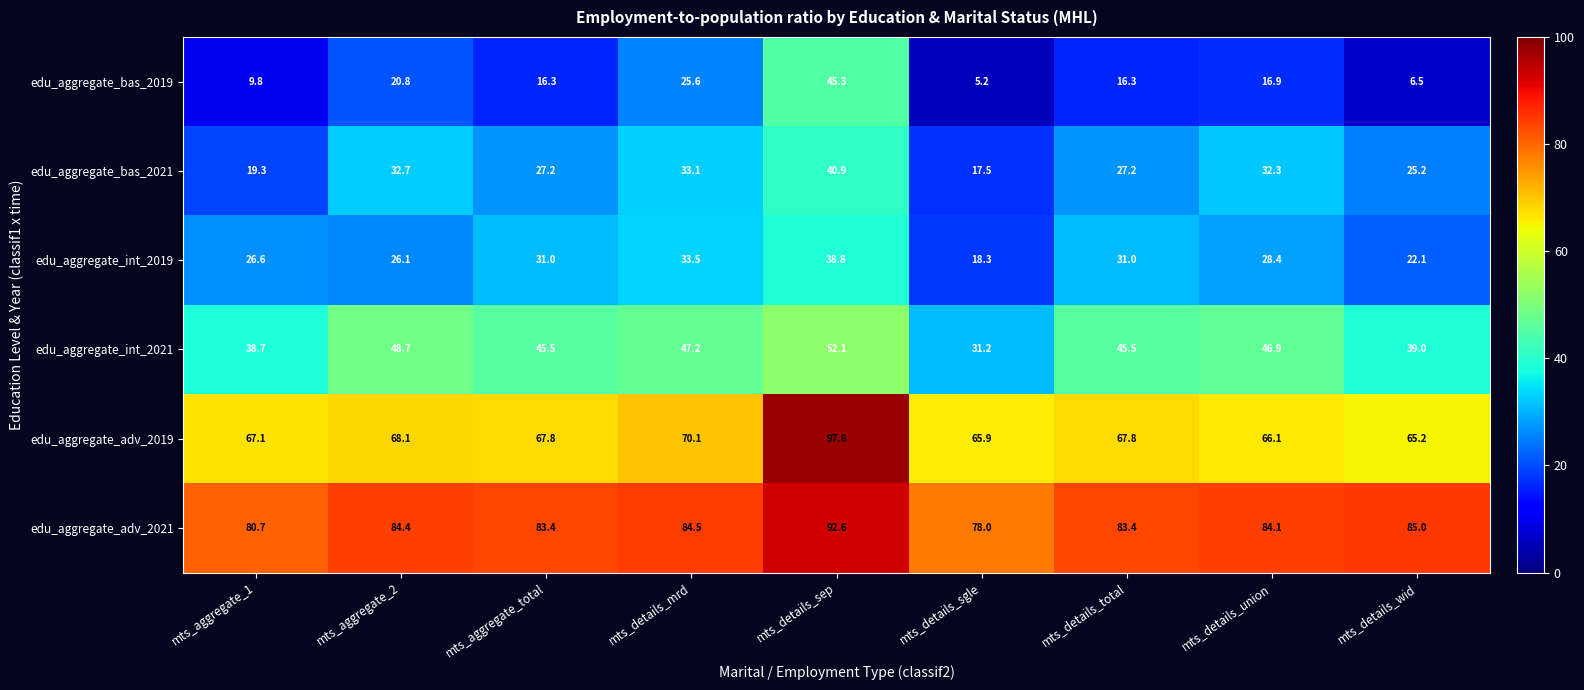

Which label corresponds to the smallest value in the chart?

mts_details_sgle